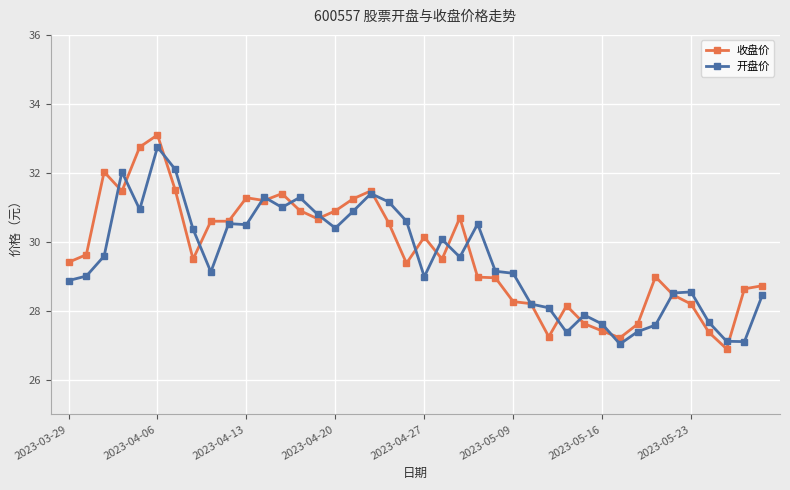

True or false: 收盘价 has more than 2 interior local peaks.

True